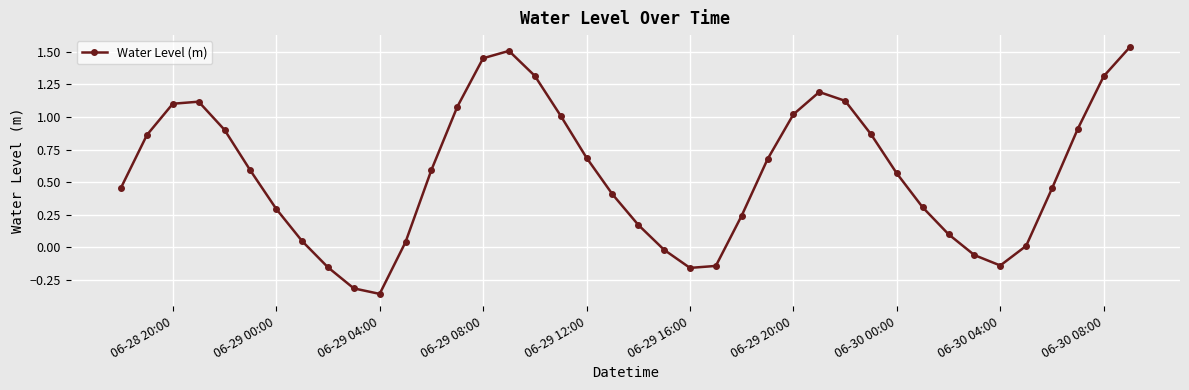

How many interior local peaks (higher than both neighbors) does the data have?

3